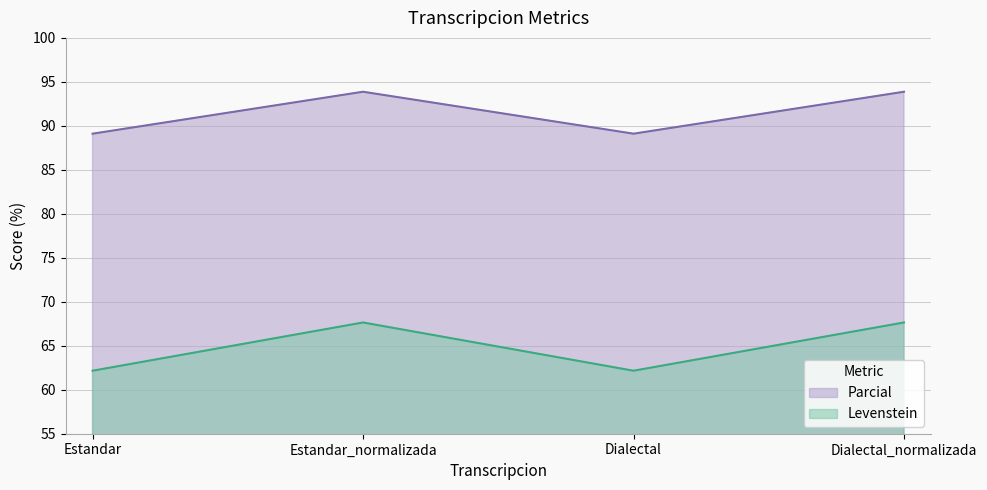

List the series in order of their overall mean, highest first.

Parcial, Levenstein